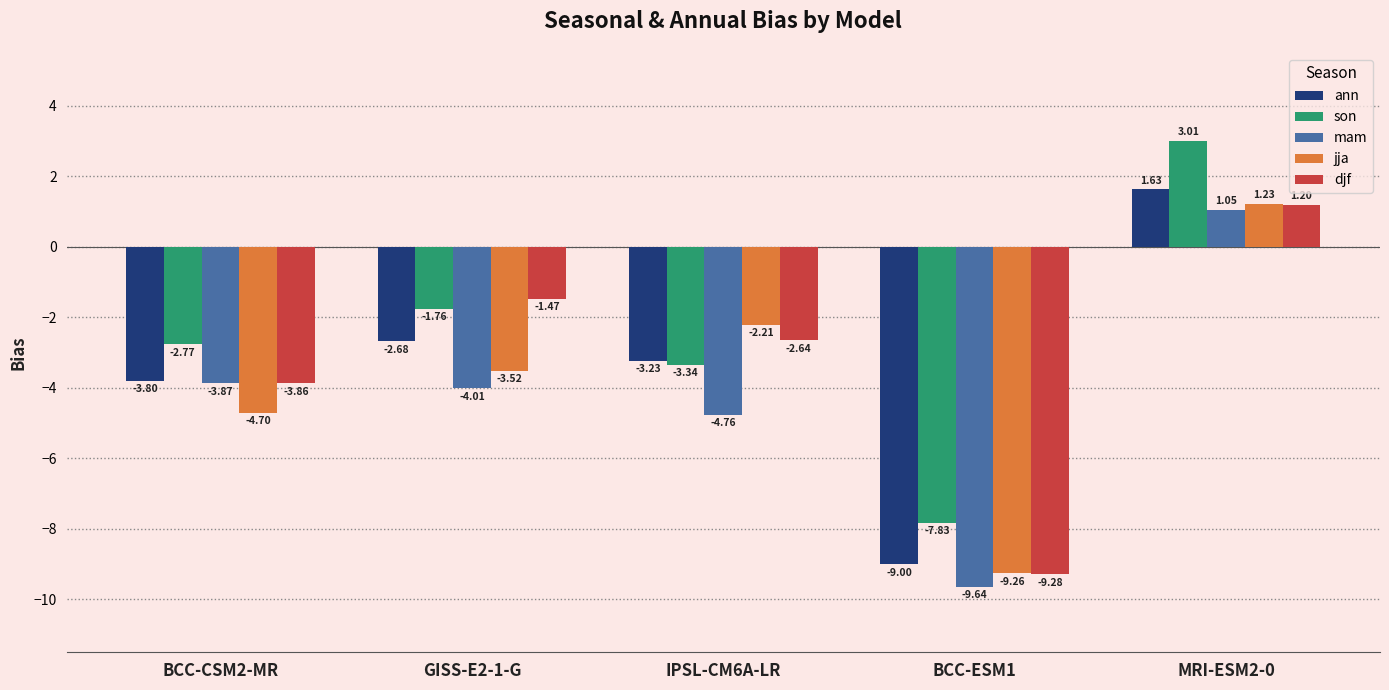

What is the value of the ann bar at the 1st from the left?

-3.8